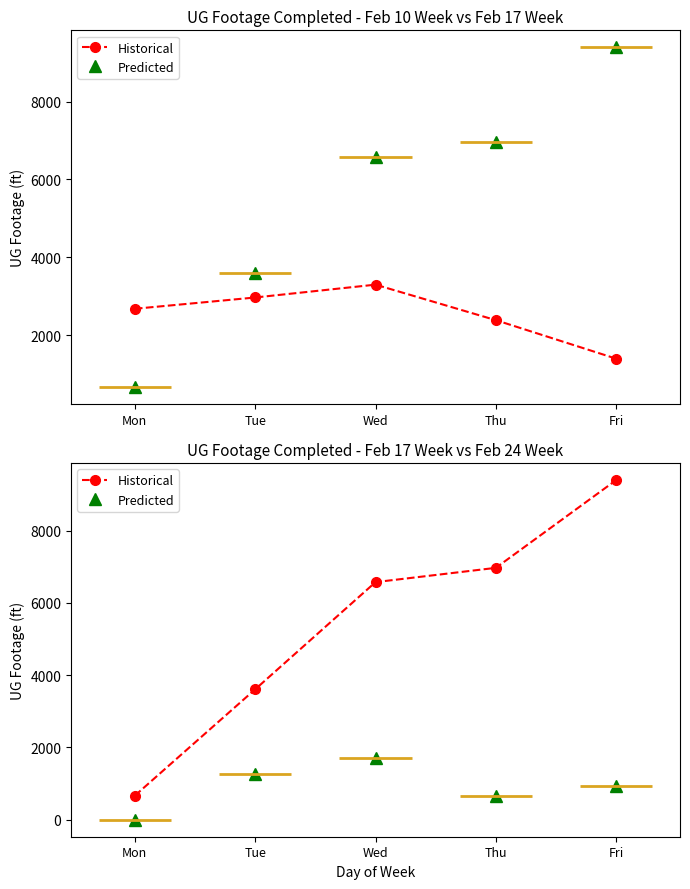

Which series changed the most between Mon and Tue?

Historical